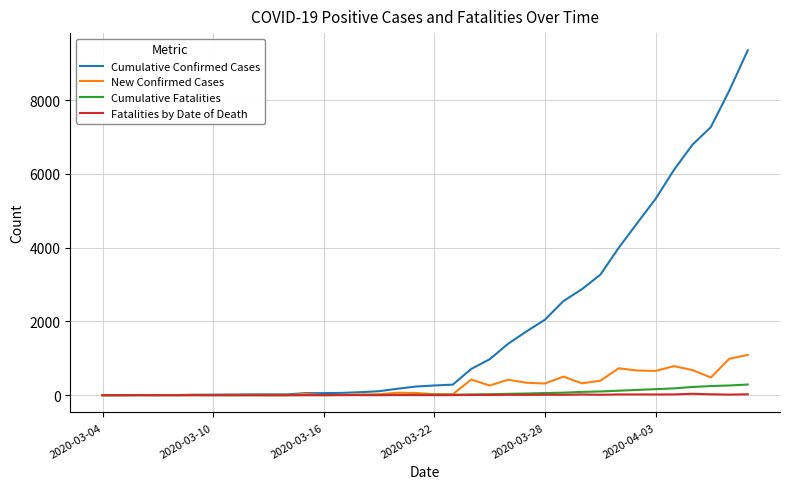

Which series has the widest spread of values?

Cumulative Confirmed Cases